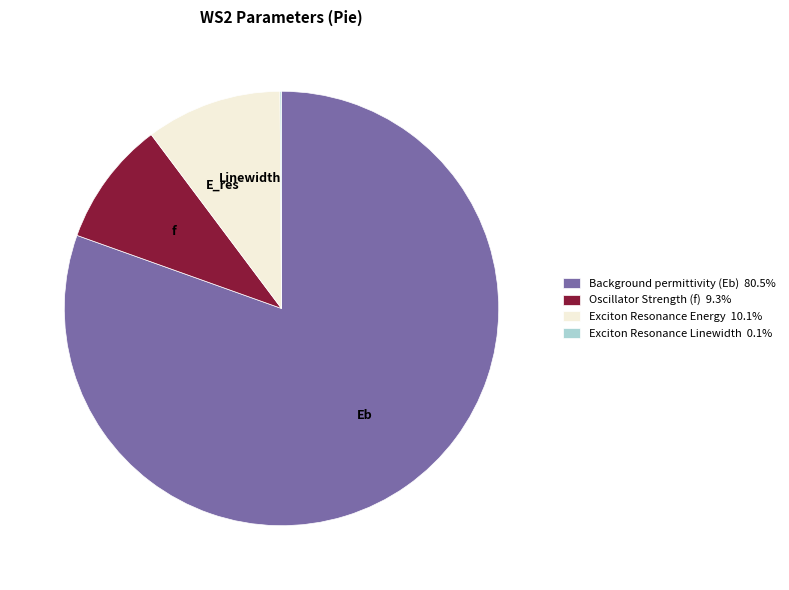

Which has a higher value, Background permittivity (Eb) or Oscillator Strength (f)?

Background permittivity (Eb)